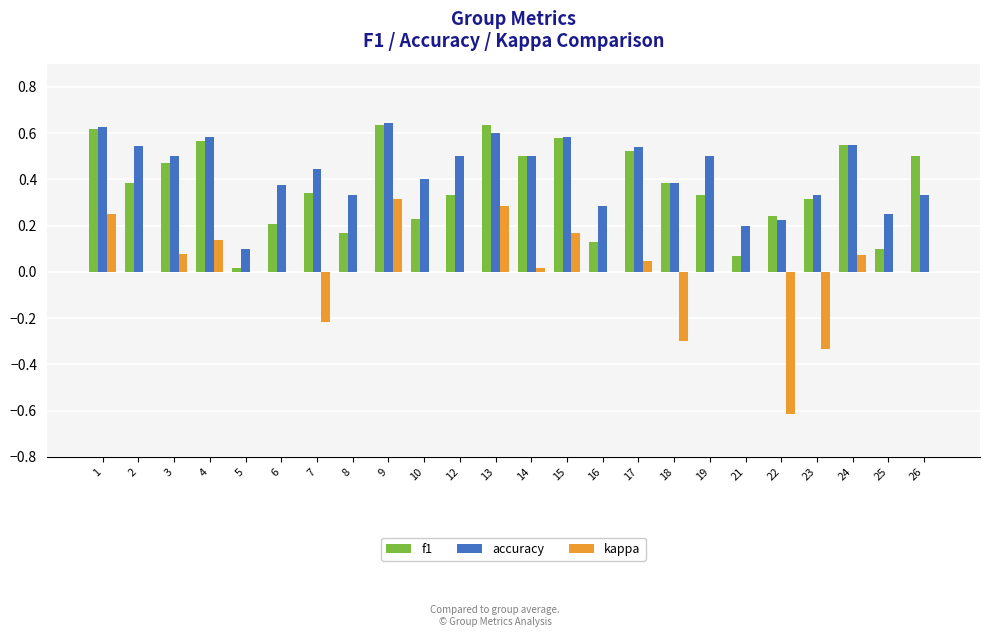

Does the chart contain stacked bars?

No